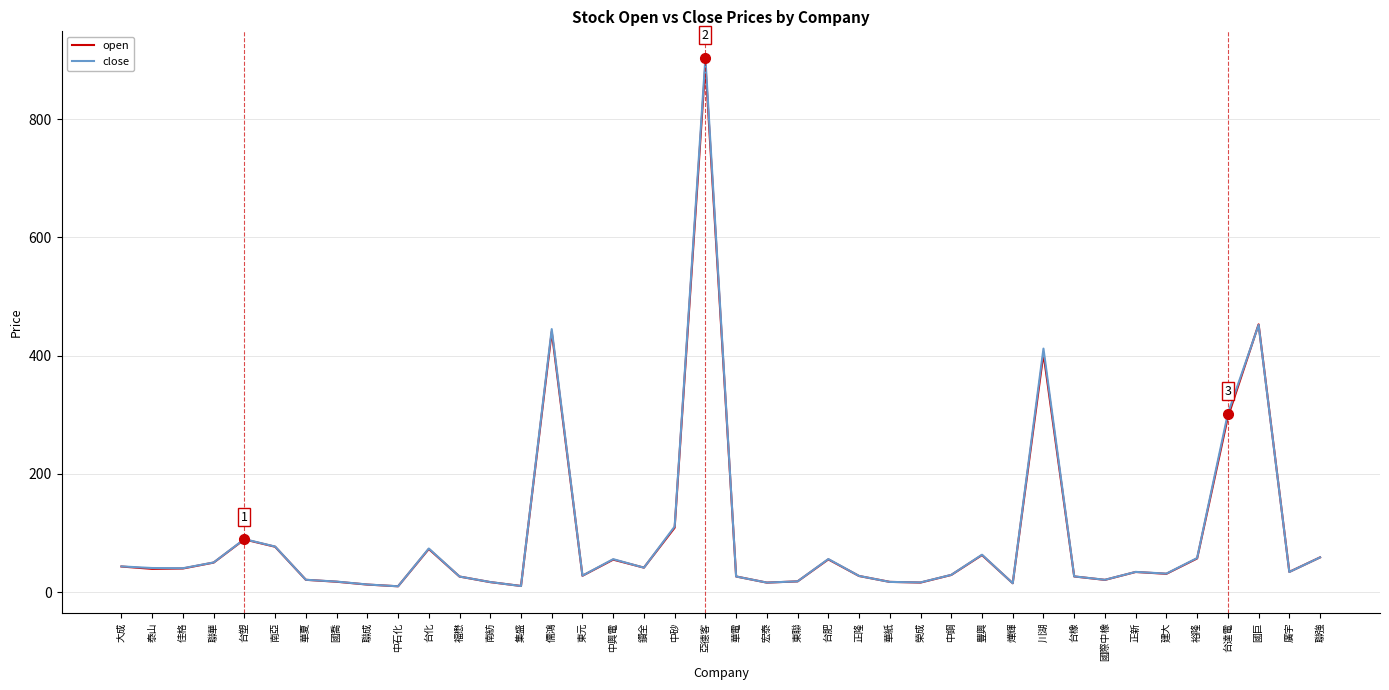

How many lines are shown in the chart?

2